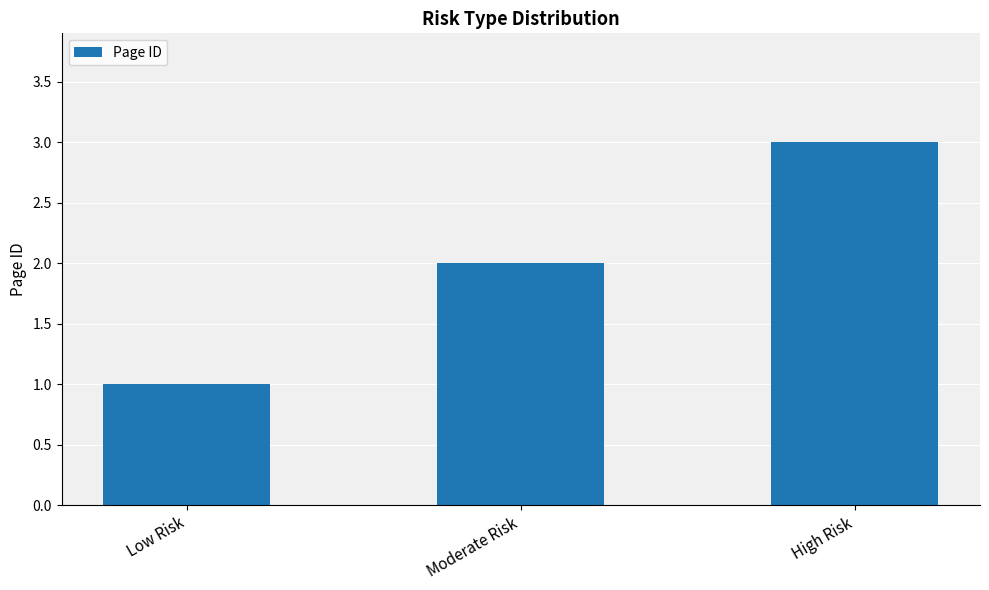

Reading left to right, list all the values displayed in this chart.

1	2	3